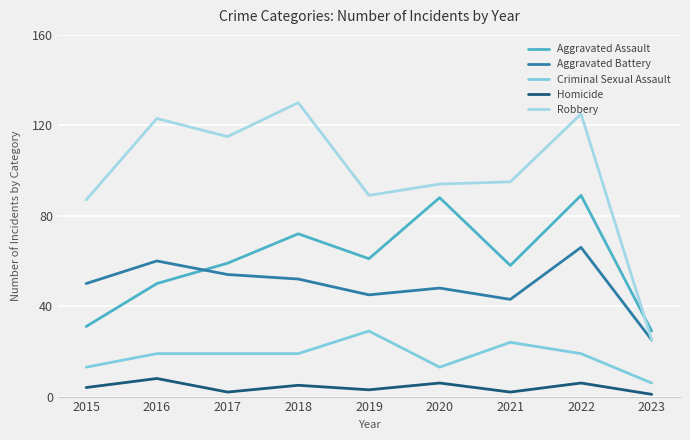

At how many categories does at least one series exceed 90?

6